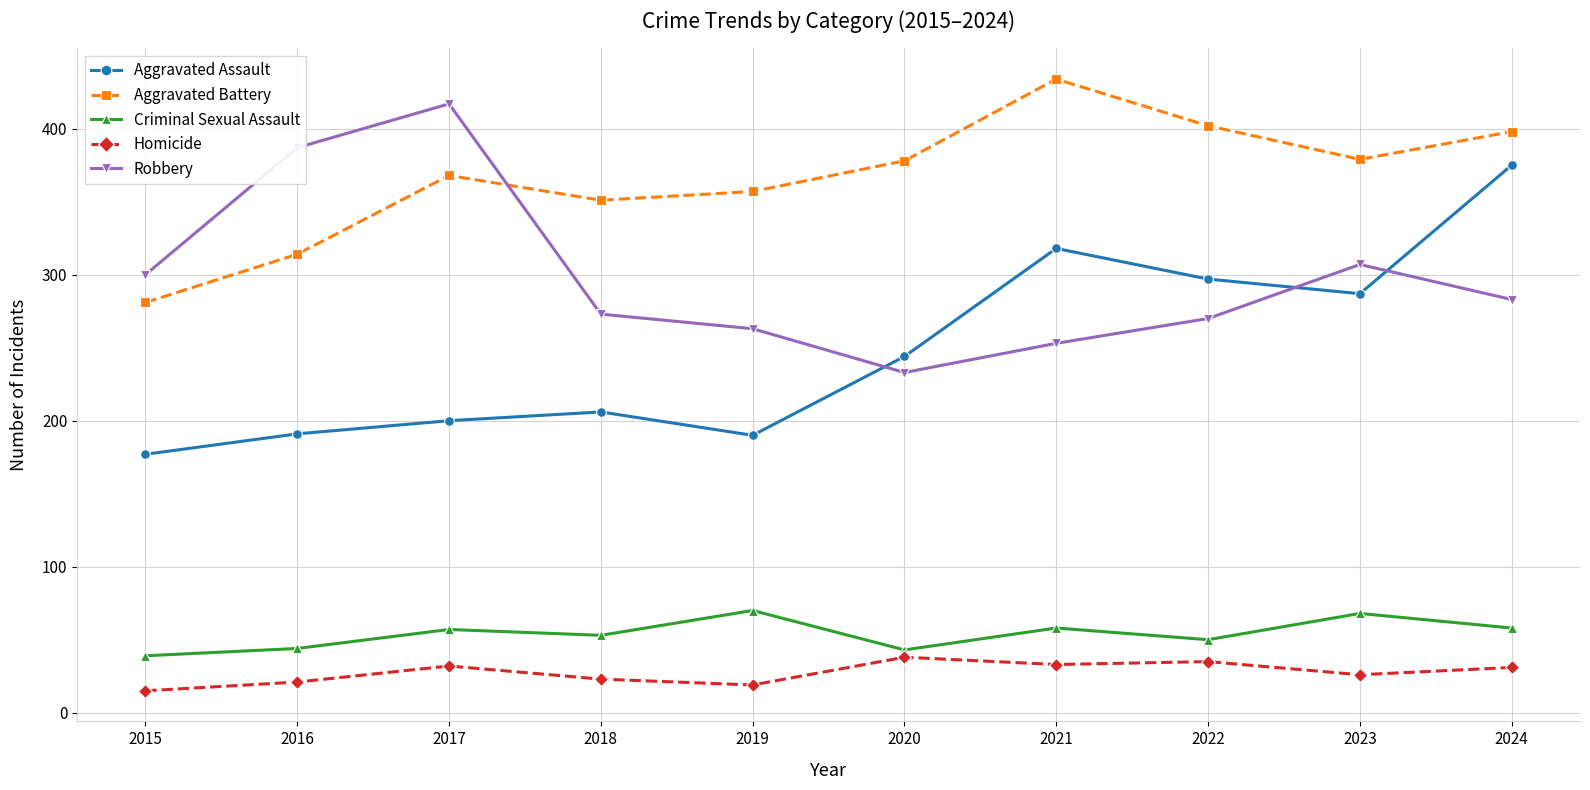

What is the value of the Aggravated Assault point at the 2nd from the left?

191